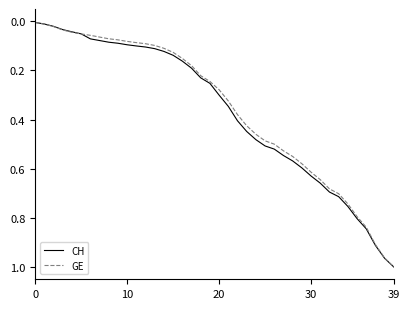

Which series has the largest range (max minus min)?

CH